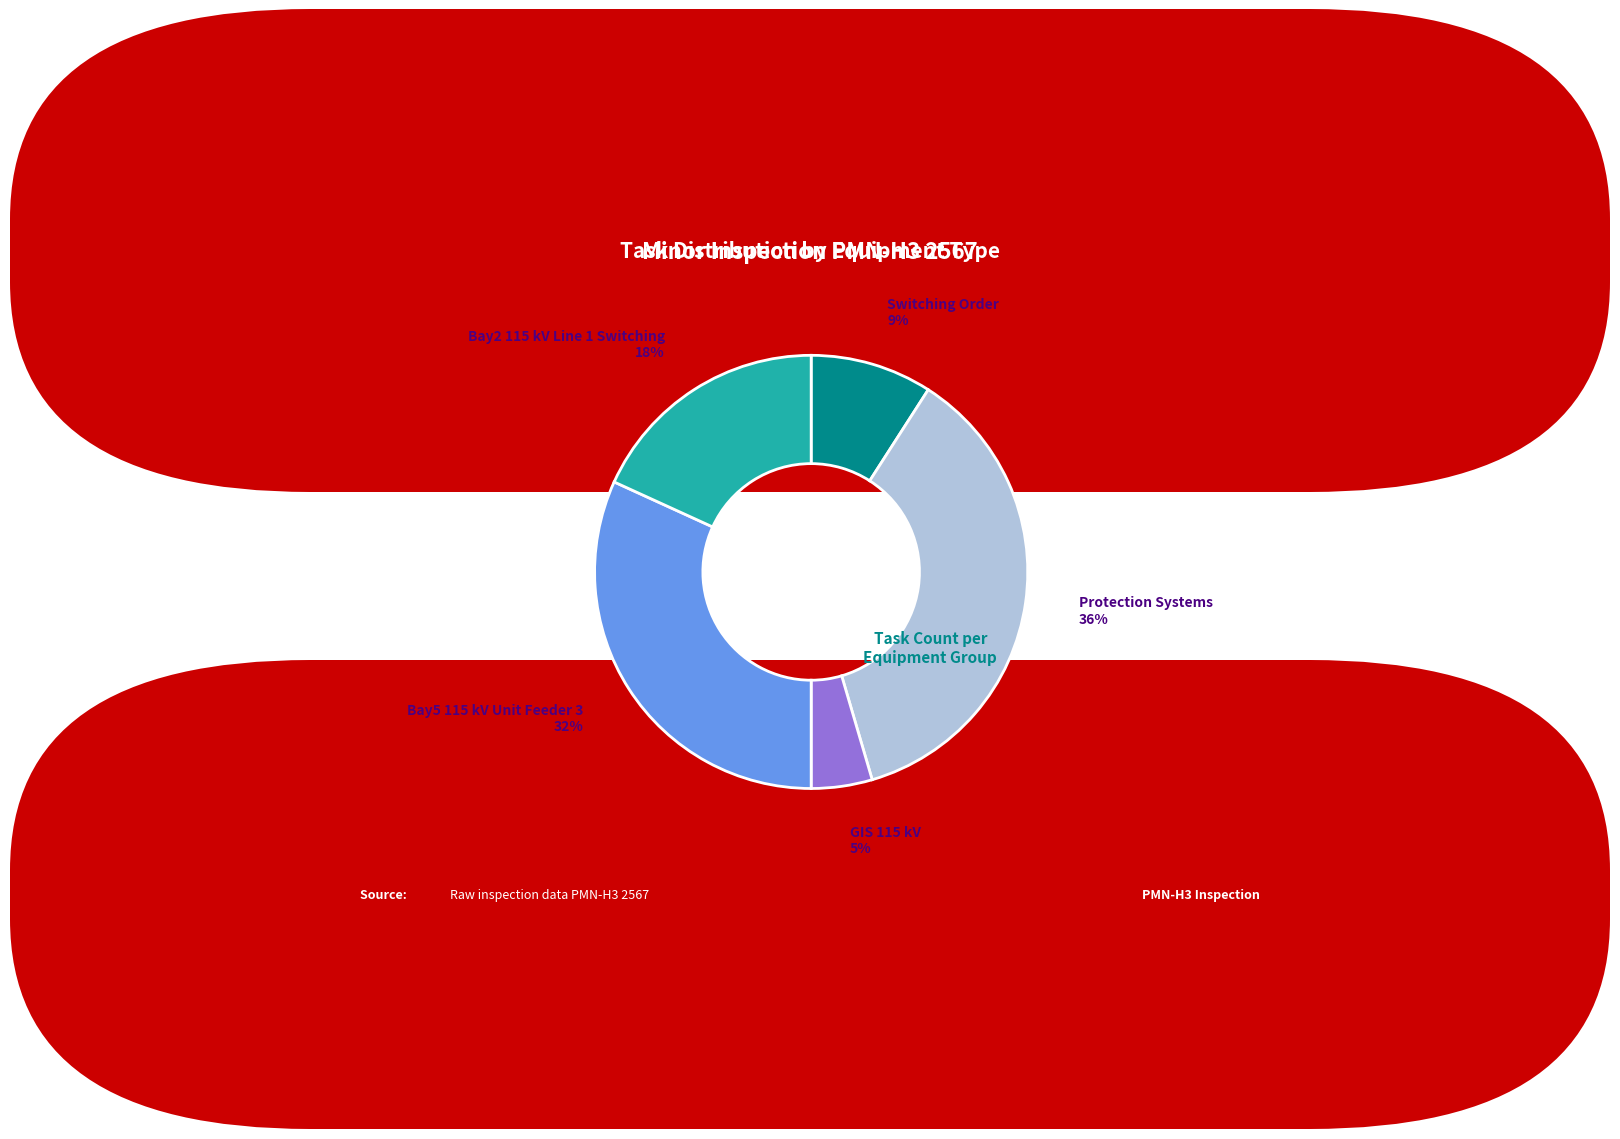

To the nearest percent, what is the average slice percentage?

20%